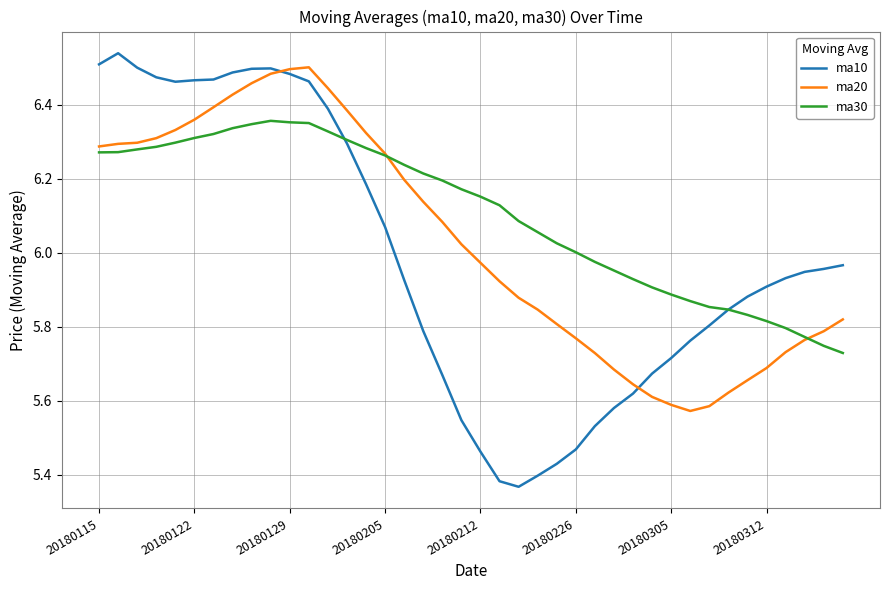

What is the sum of all ma10 values?

239.3